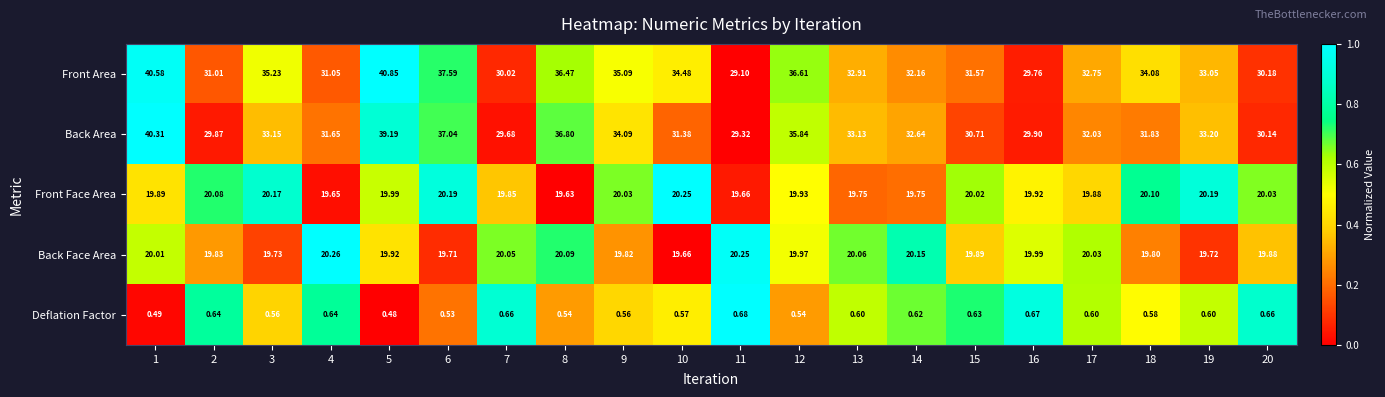

At 13, list the series in order from largest to smallest.

Back Area, Front Area, Back Face Area, Front Face Area, Deflation Factor